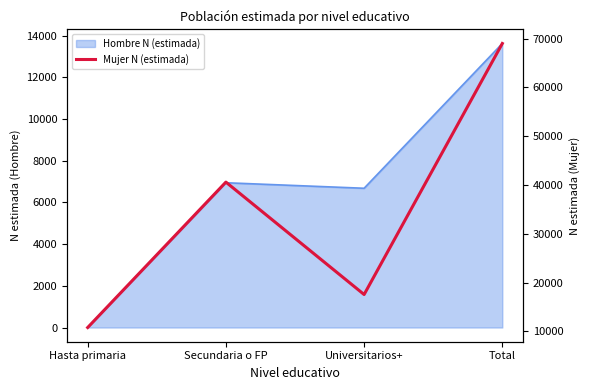

Where is the first local maximum?

Secundaria o FP